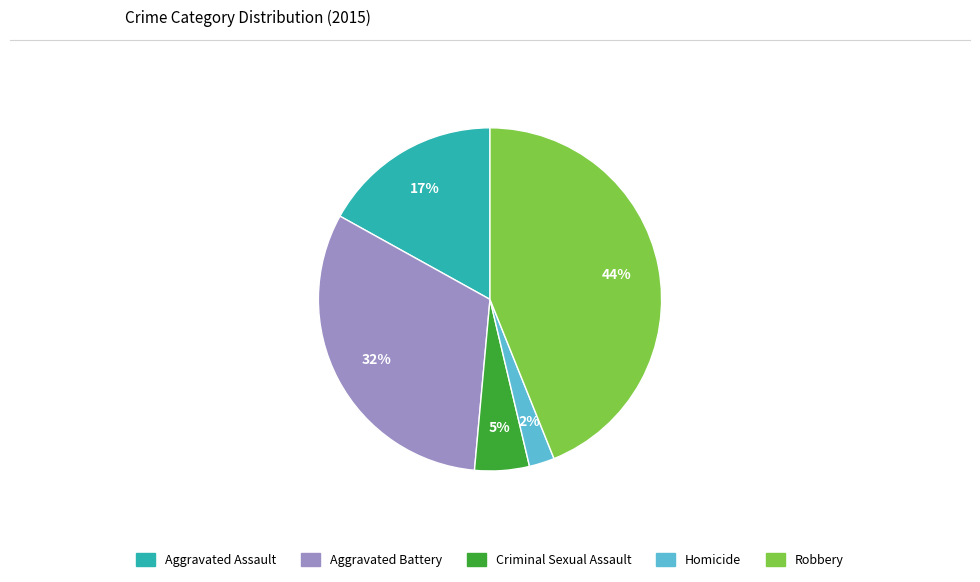

How many segments does this pie chart have?

5